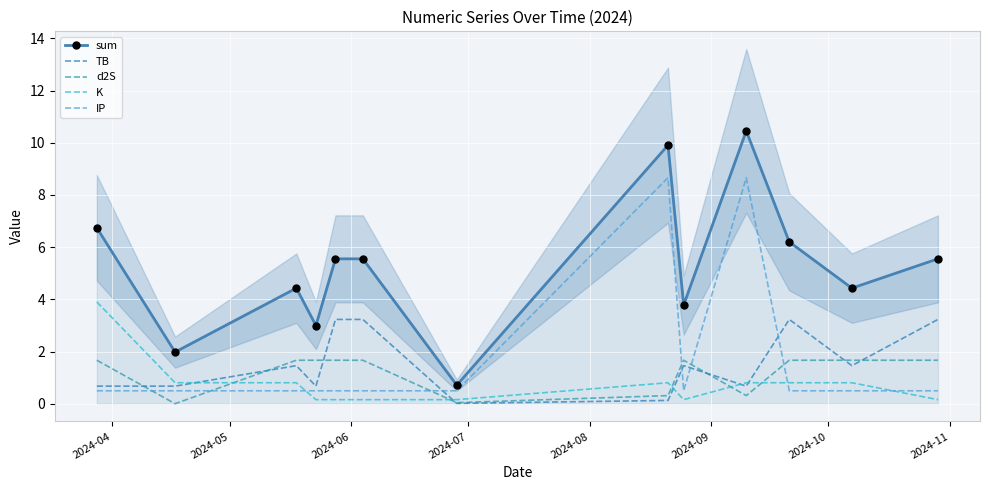

True or false: sum and d2S intersect in this chart.

False